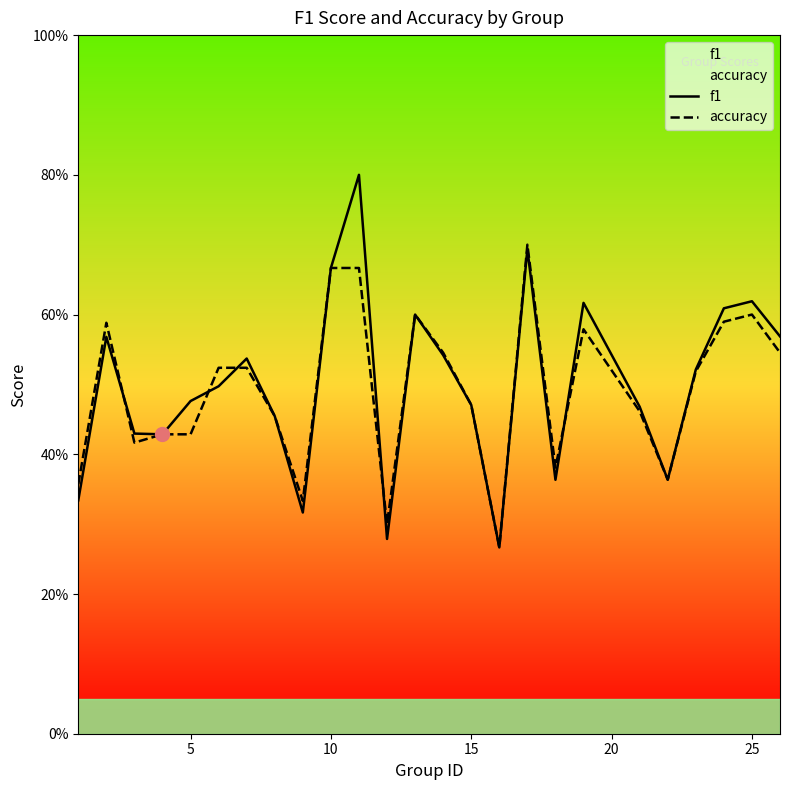

Does the chart have visible grid lines?

No